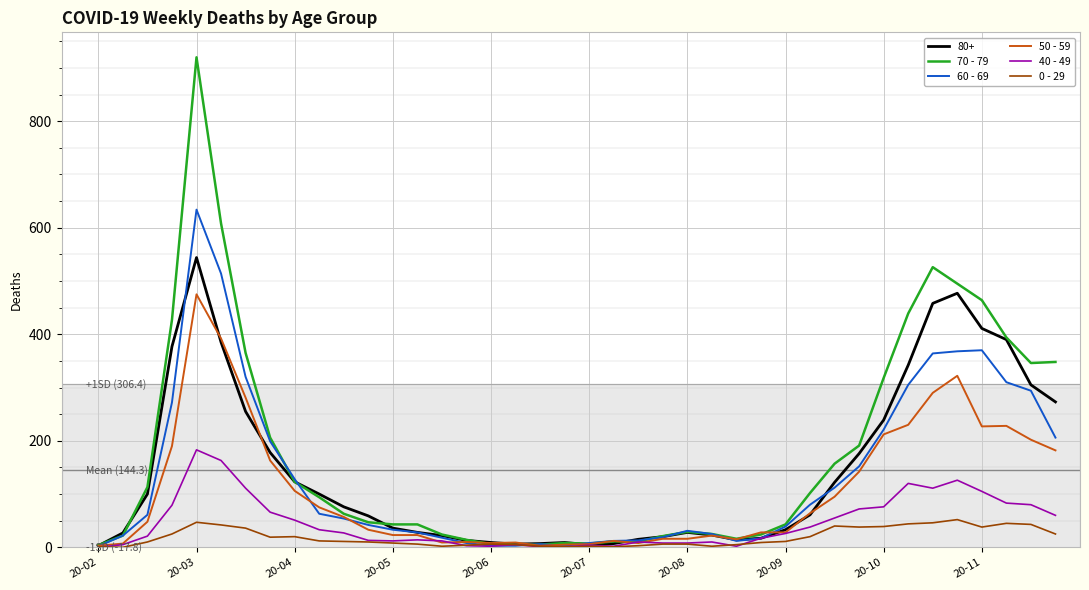

Which series has the largest range (max minus min)?

70 - 79